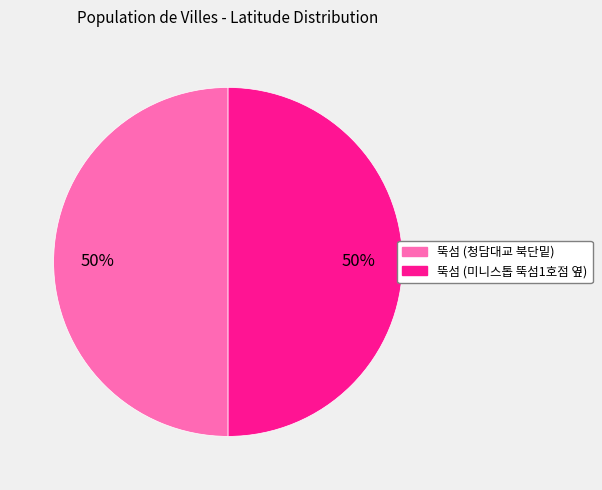

How many slices are in this pie chart?

2